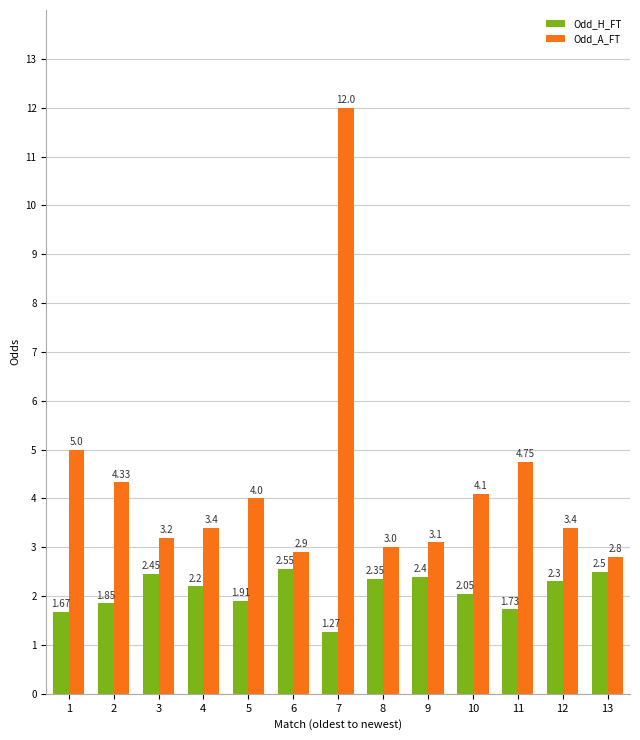

What is the difference between the Odd_H_FT values at 10 and 8?

0.3